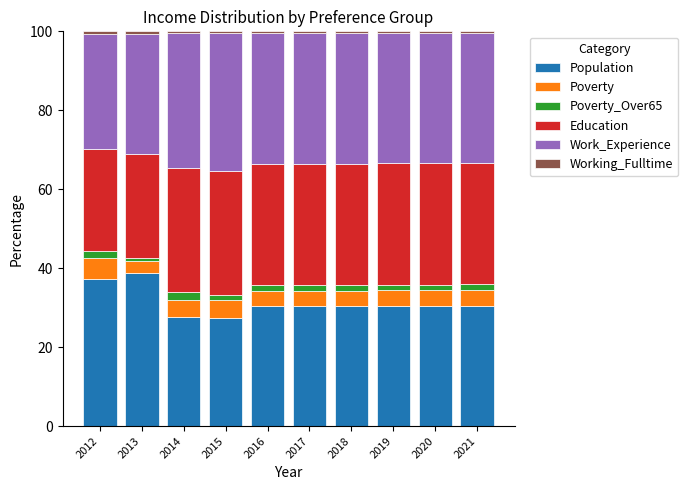

What is the highest value of the Population series?

38.8